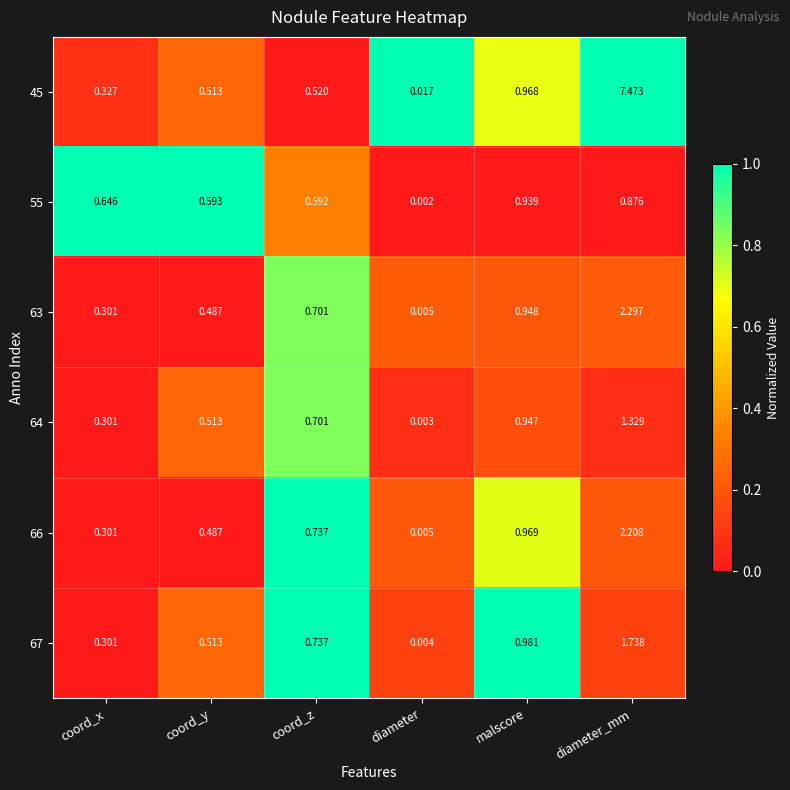

Which category has the highest value across all series?

diameter_mm